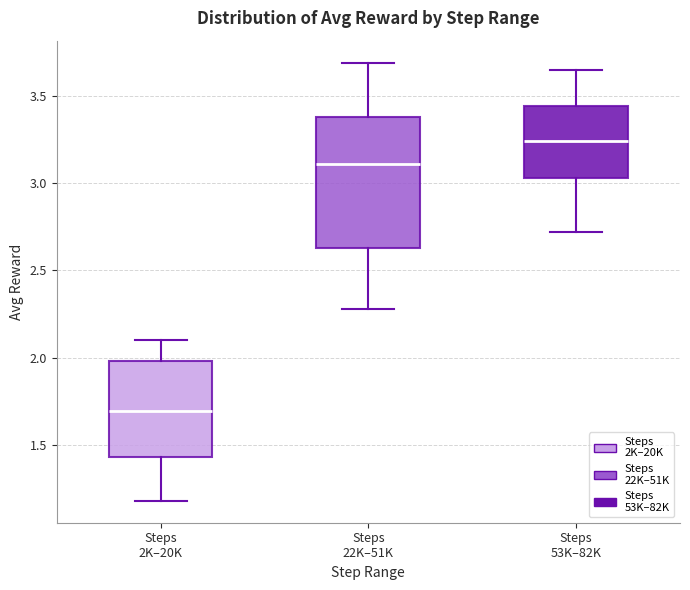

Where does the upper whisker of the box for Steps 22K–51K end on the y-axis? The values are not printed on the chart, so give them approximately, as read against the axis.

3.70